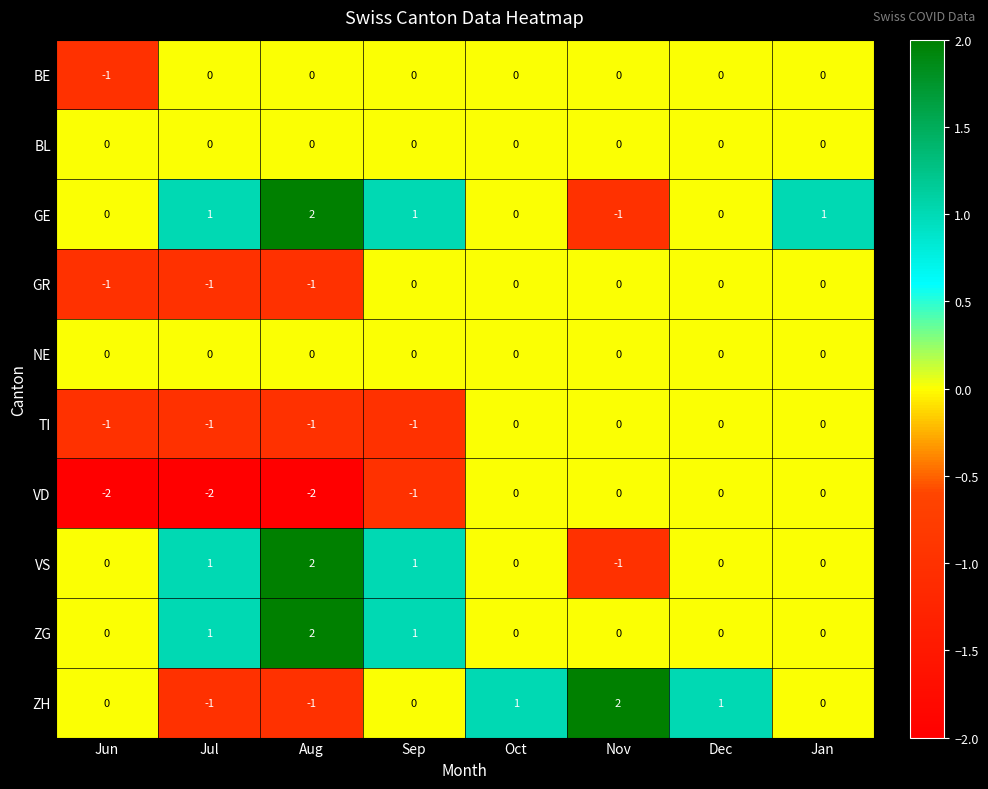

Count the ZG values in the range 0 to 1.

7